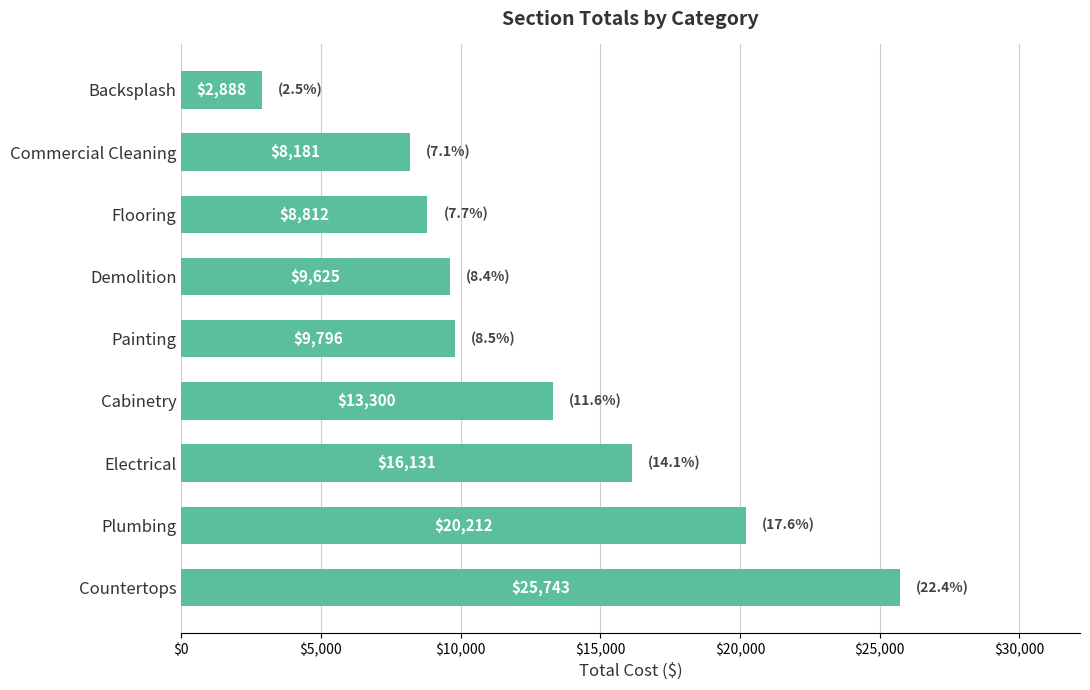

The value at Painting is 9796.1. True or false?

True